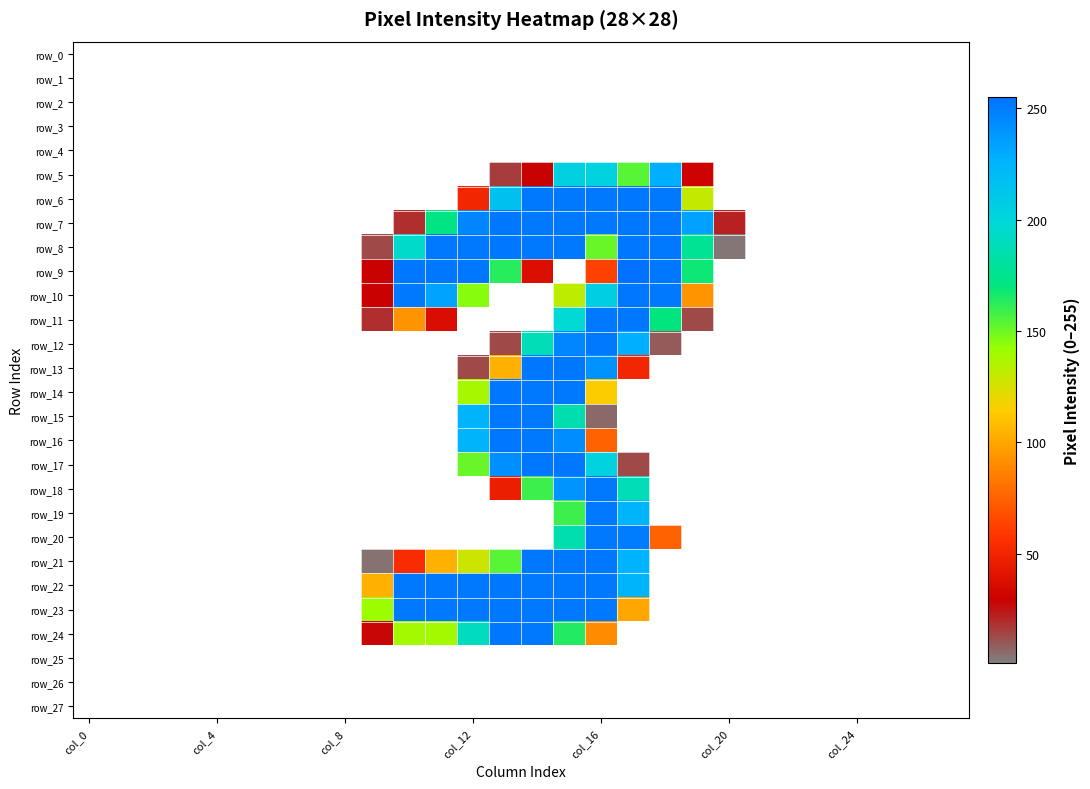

How many series are shown in this chart?

28